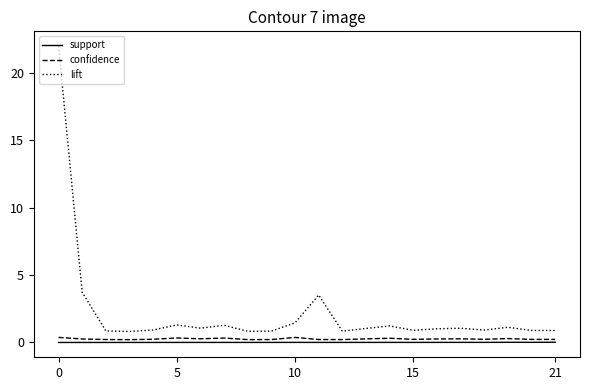

Which series has the largest range (max minus min)?

lift